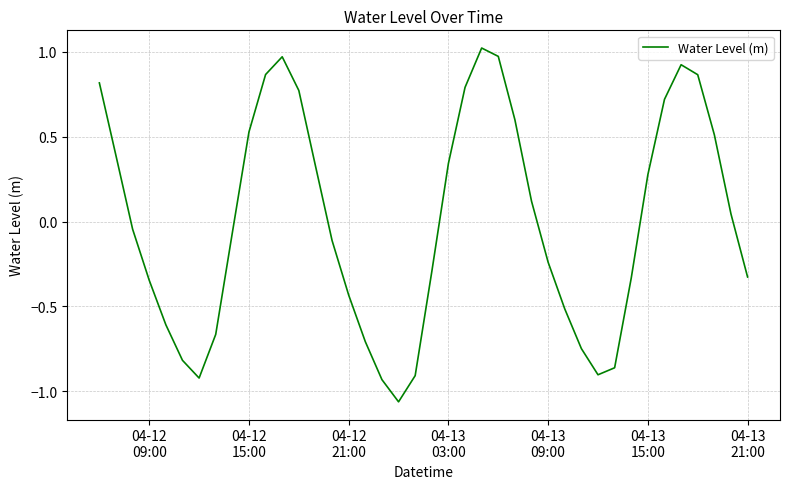

Reading left to right, extract all data points from this chart.

0.8	0.4	-0.0	-0.3	-0.6	-0.8	-0.9	-0.7	-0.1	0.5	0.9	1.0	0.8	0.3	-0.1	-0.4	-0.7	-0.9	-1.1	-0.9	-0.3	0.3	0.8	1.0	1.0	0.6	0.1	-0.2	-0.5	-0.7	-0.9	-0.9	-0.3	0.3	0.7	0.9	0.9	0.5	0.0	-0.3